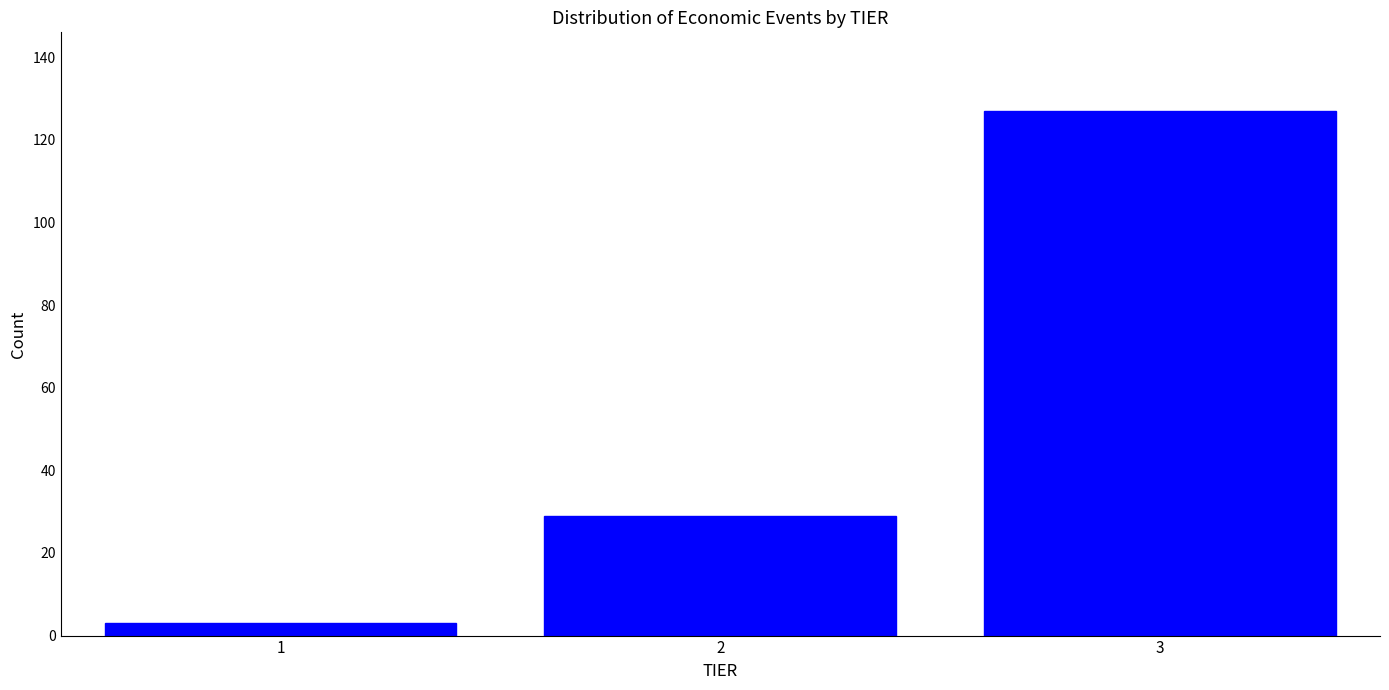

Reading left to right, transcribe this chart: for each bar, give the range it covers on the x-axis and its height. The values are not printed on the chart, so give them approximately, as read against the axis.

0.5 to 1.5: 4
1.5 to 2.5: 30
2.5 to 3.5: 128